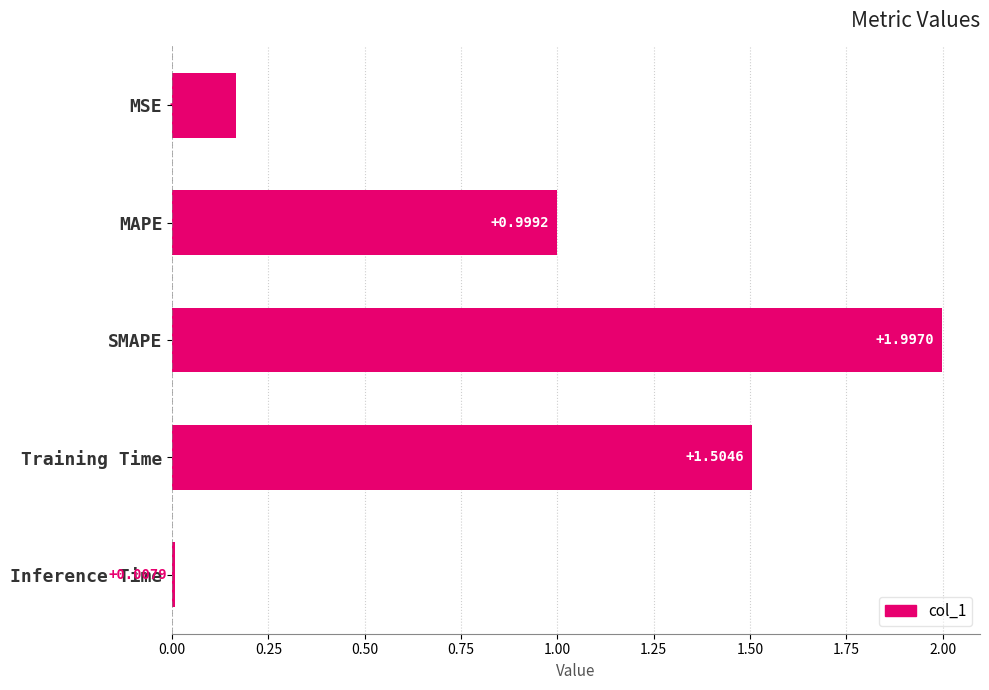

Which label corresponds to the smallest value in the chart?

Inference Time